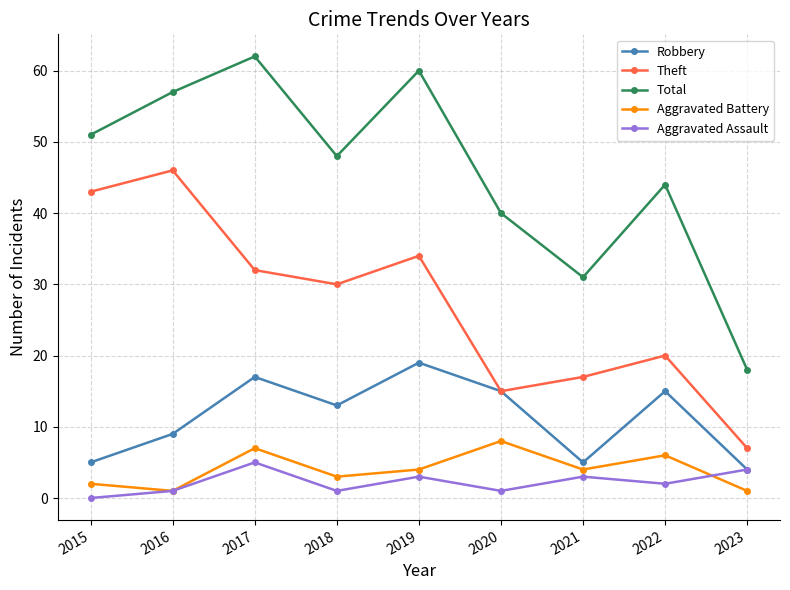

Rank the categories by Theft value from lowest to highest.

2023, 2020, 2021, 2022, 2018, 2017, 2019, 2015, 2016